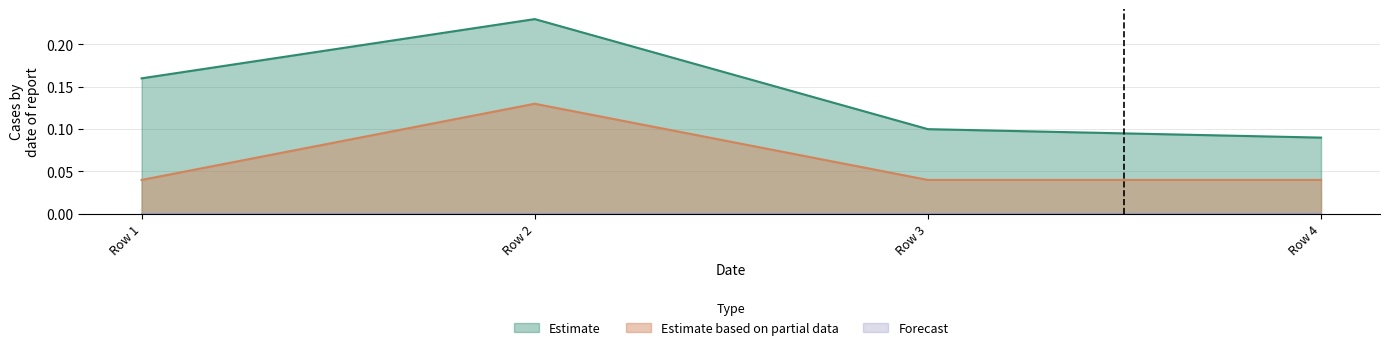

At which label does Estimate reach its minimum?

Row 4